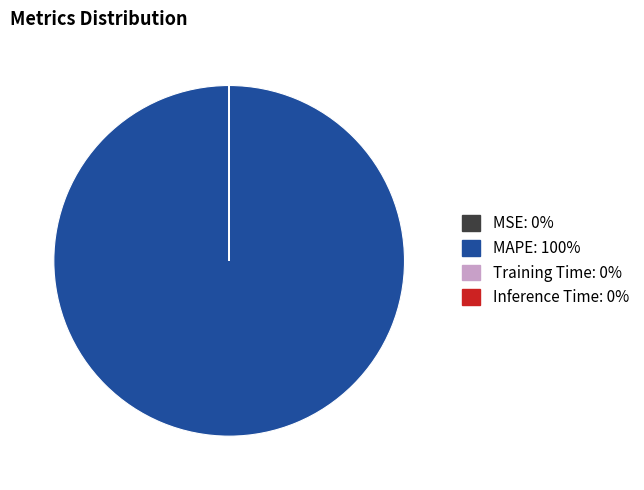

Is there any slice that represents more than half of the pie?

Yes